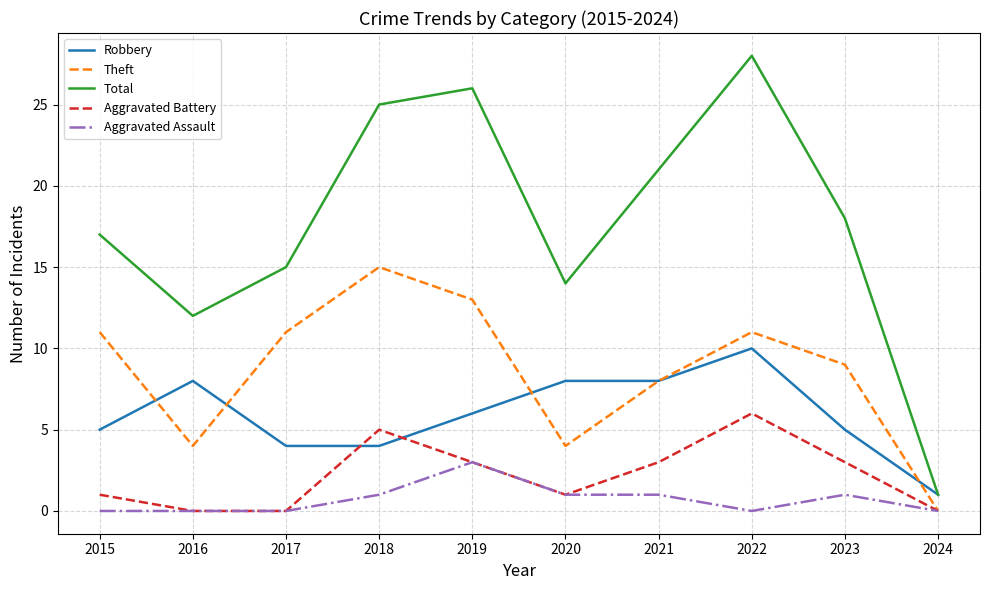

At which category is the sum across all series the highest?

2022